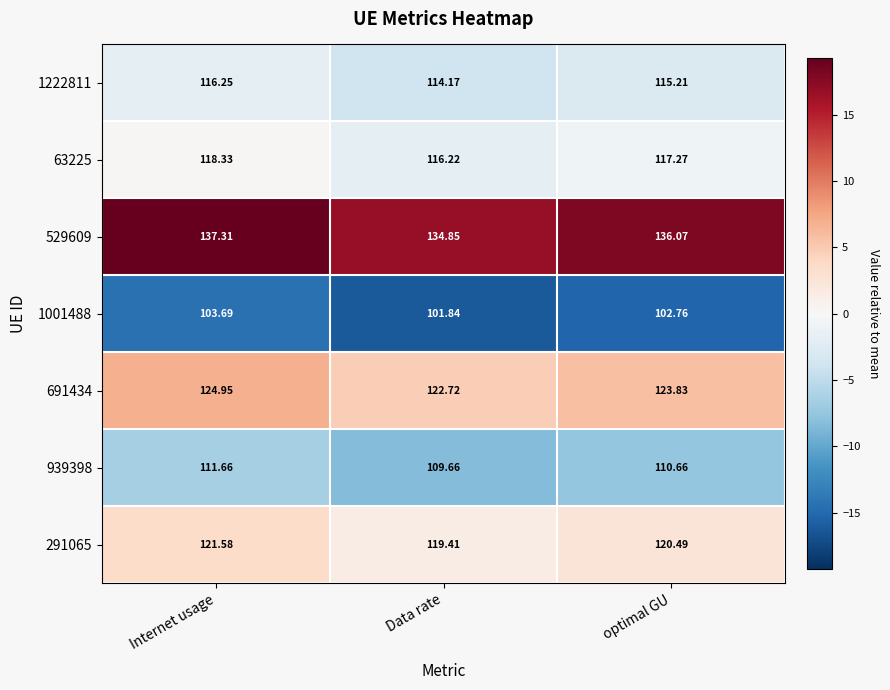

Which category has the lowest value in the 291065 series?

Data rate